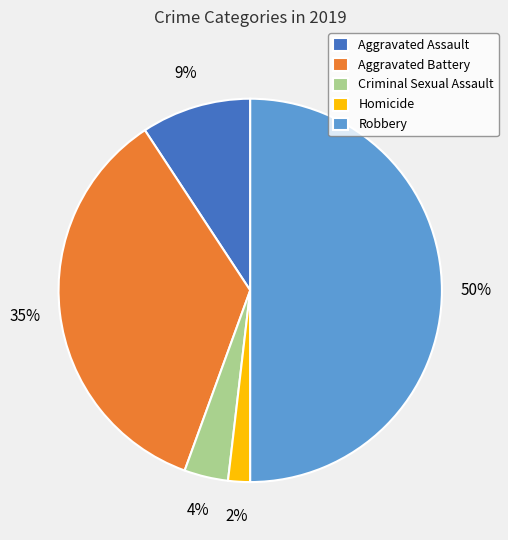

Do Aggravated Battery and Homicide together represent more than half of the pie?

No